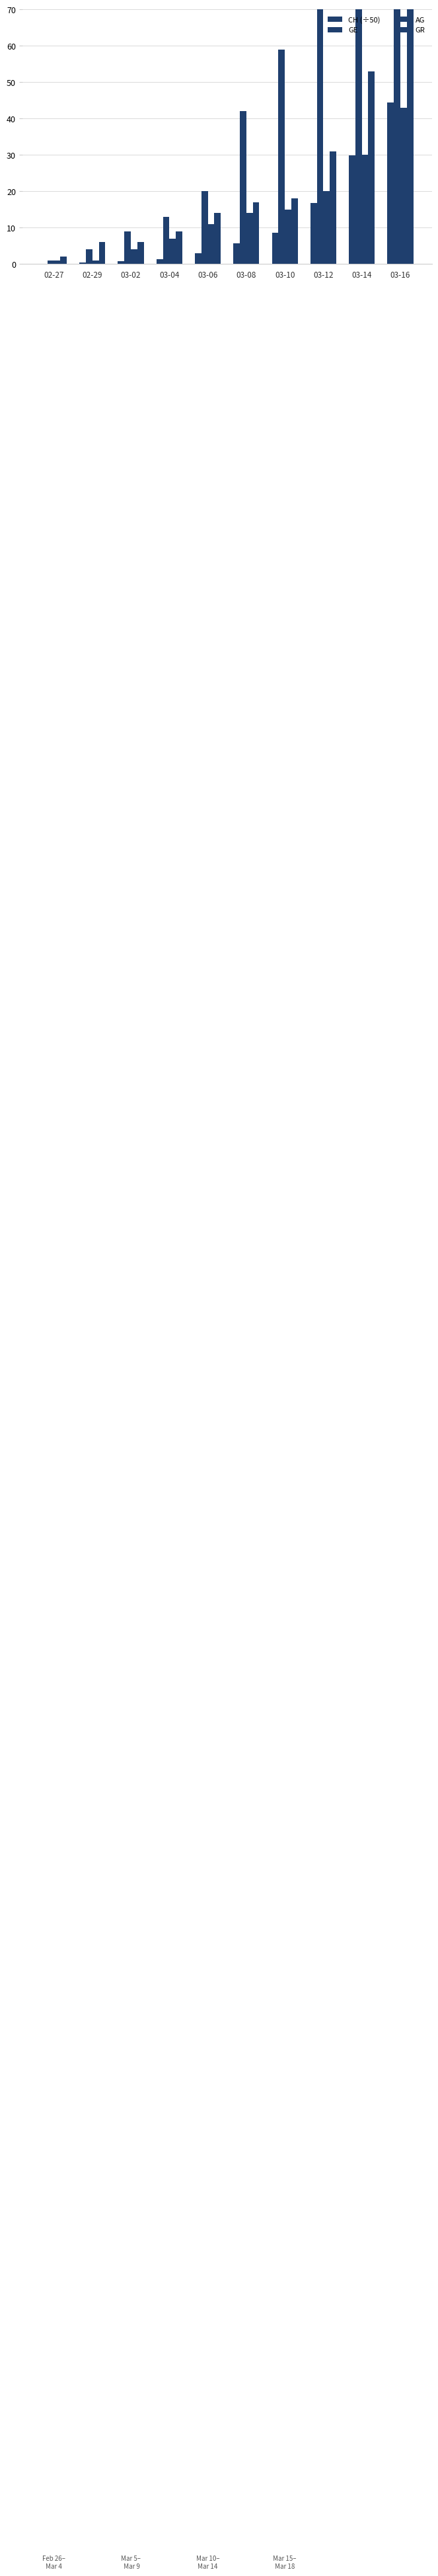

At which label is CH (÷50) closest to 22?

03-12